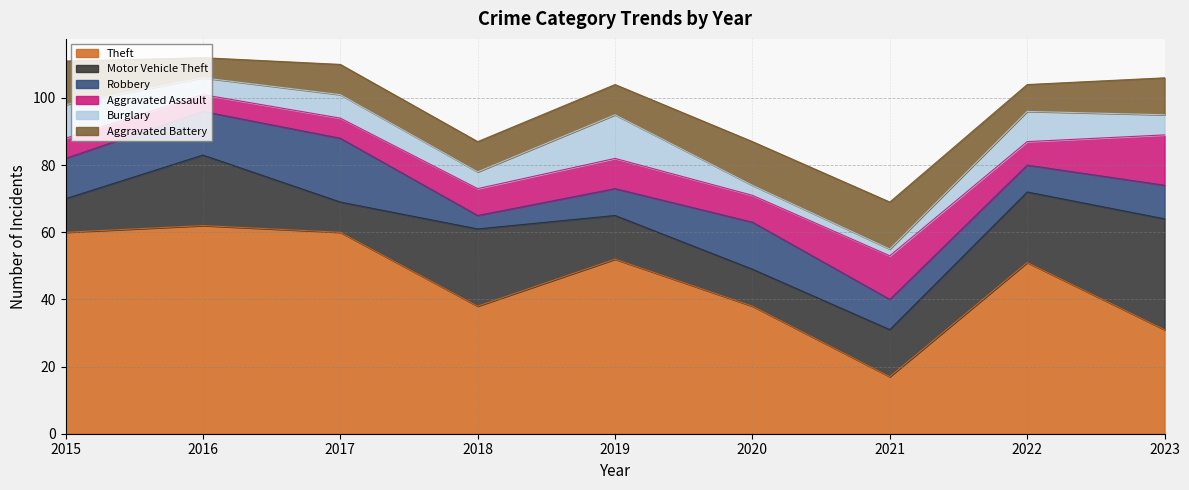

Which series changed the most between 2020 and 2021?

Theft